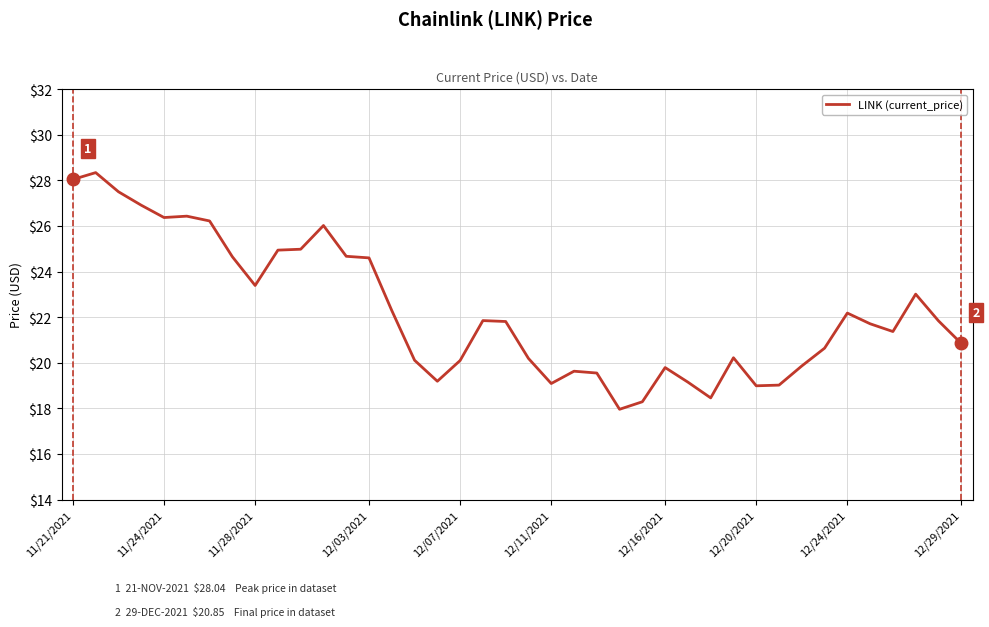

What is the minimum value shown in the chart?

18.0